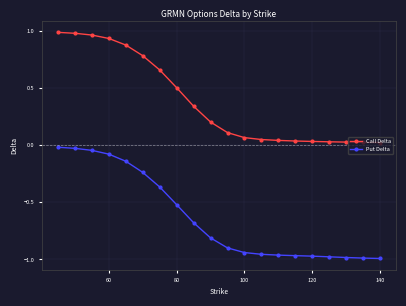

List the series in order of their peak value, highest first.

Call Delta, Put Delta